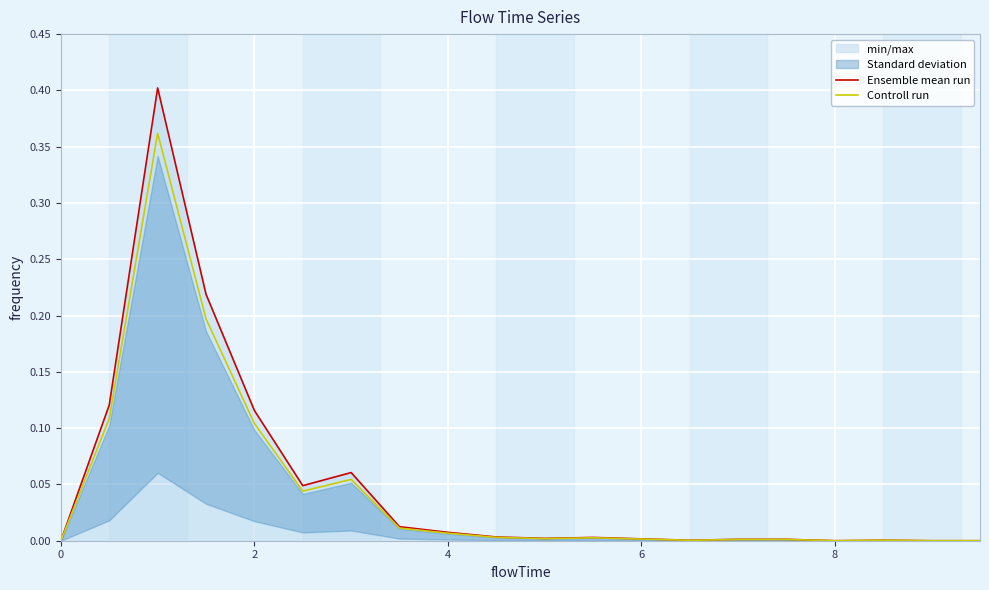

True or false: Controll run has a value of 0.0 at 0.

True